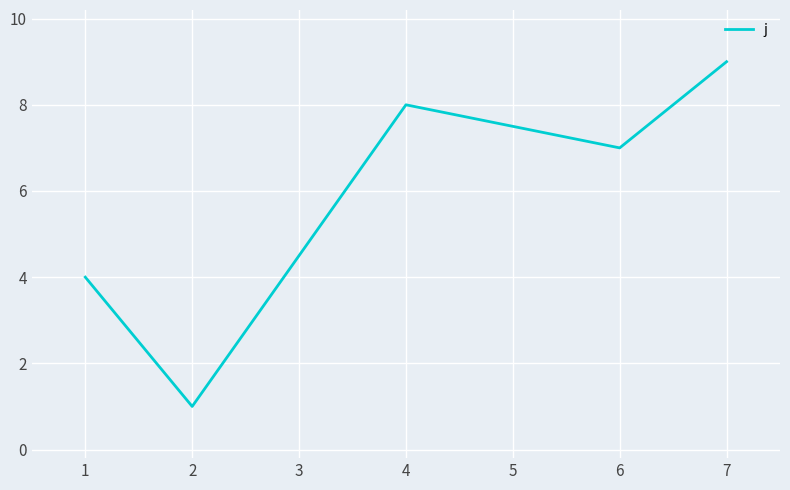

How many categories are shown in the chart?

5